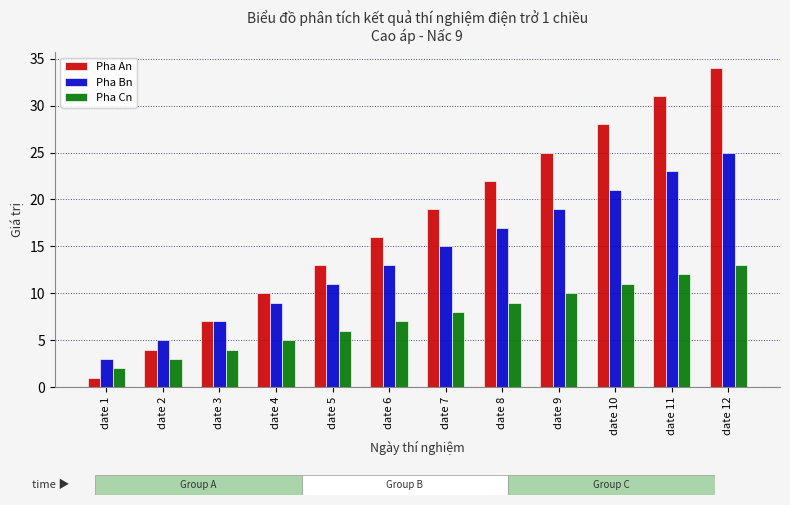

What is the average value of the Pha Bn series?

14